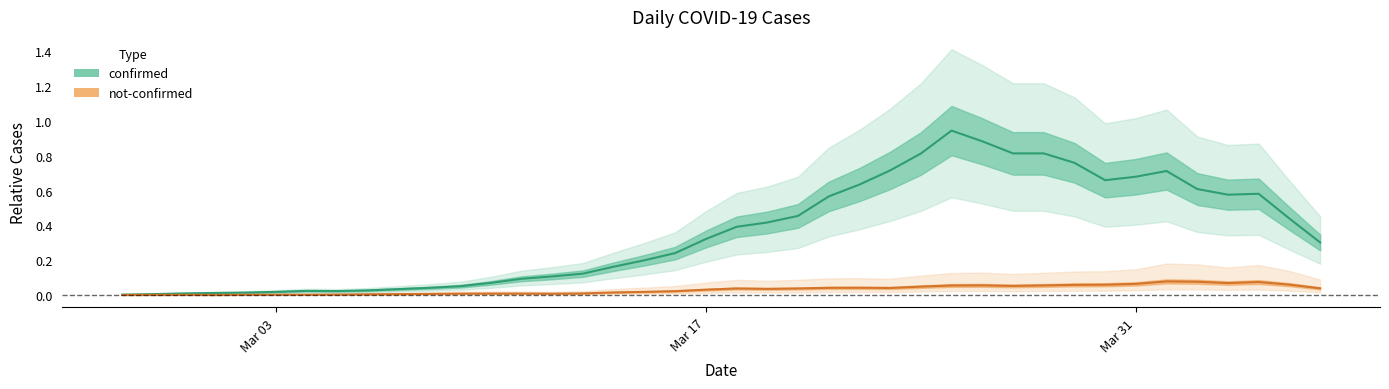

True or false: not-confirmed and confirmed intersect in this chart.

False